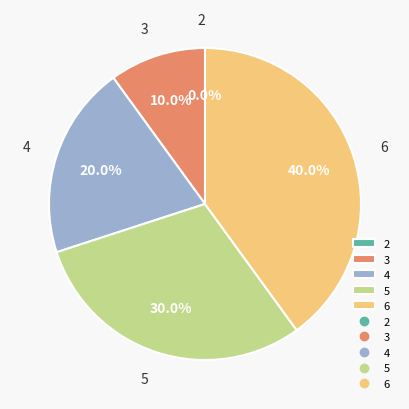

Does 3 represent more than half of the total?

No